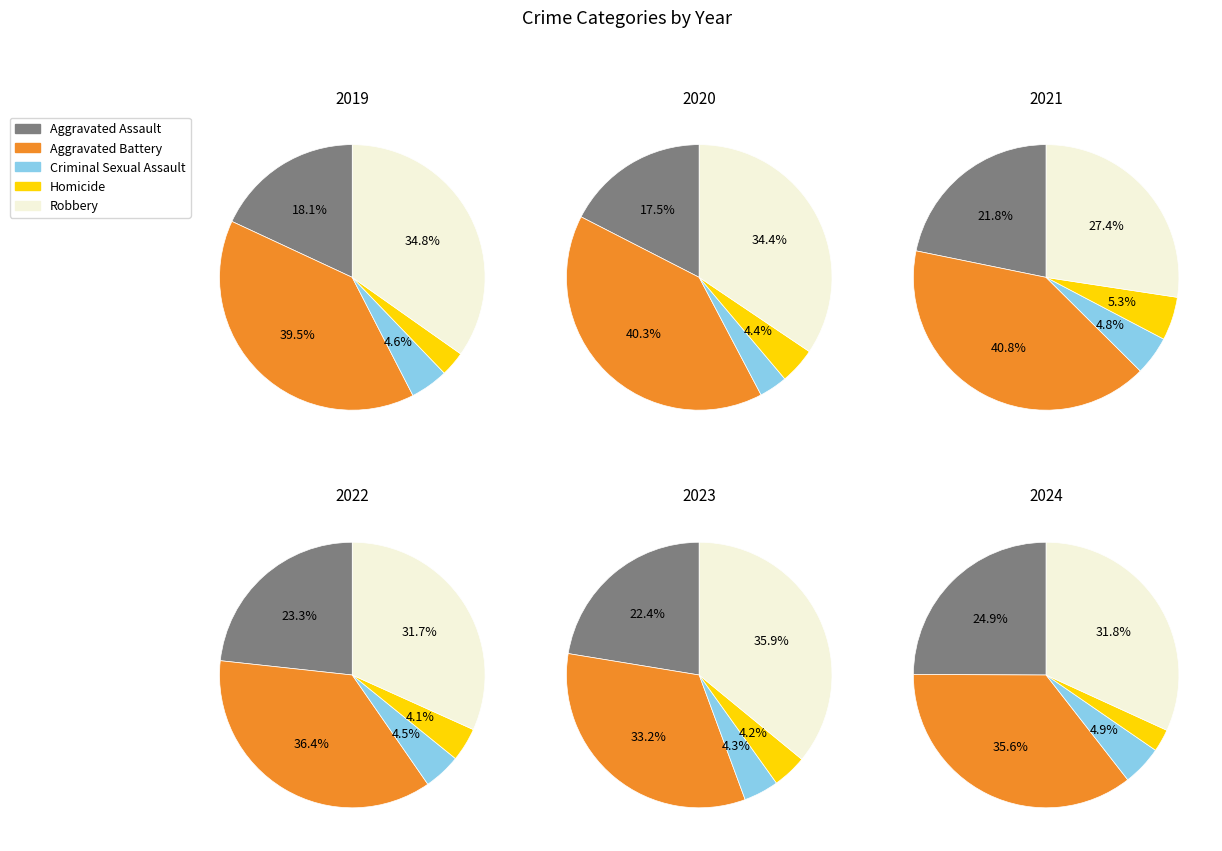

What is the ratio of the value at Robbery to the value at Aggravated Battery?

0.9